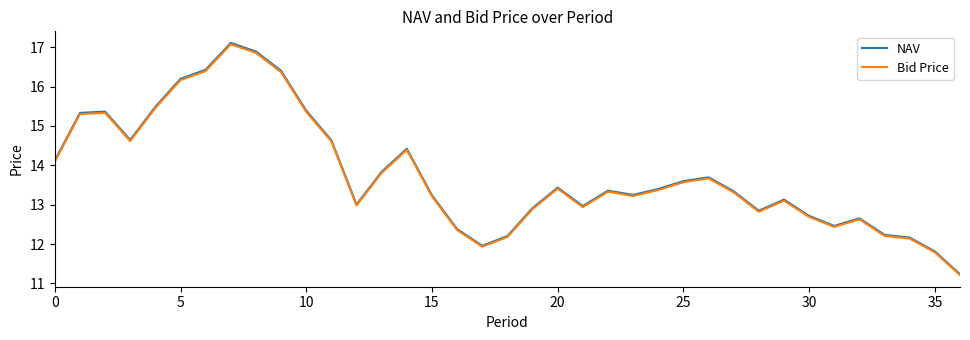

True or false: NAV and Bid Price cross at least once.

False